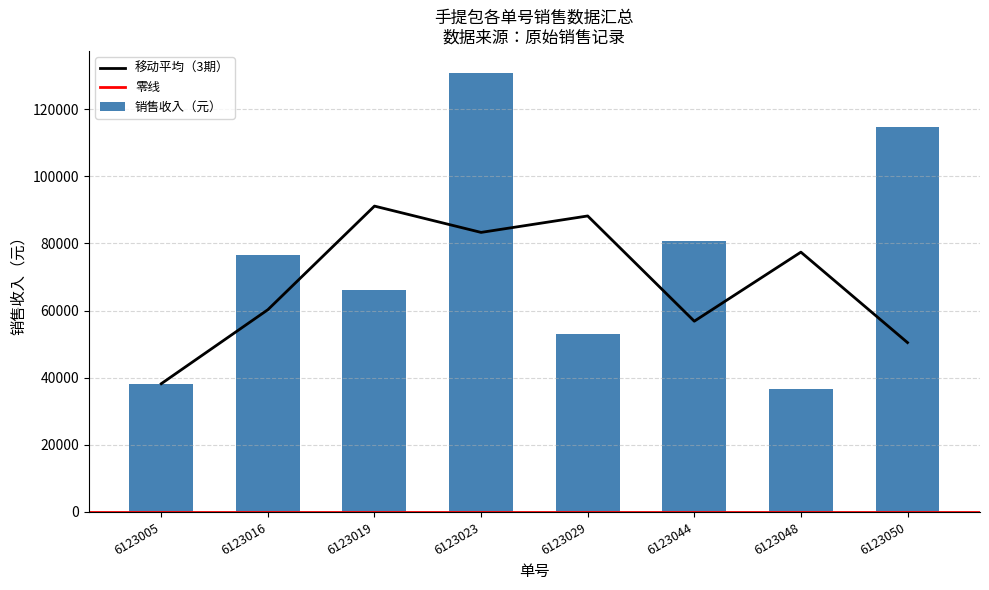

Where is 移动平均（3期） nearest to the value 64680?

6123016